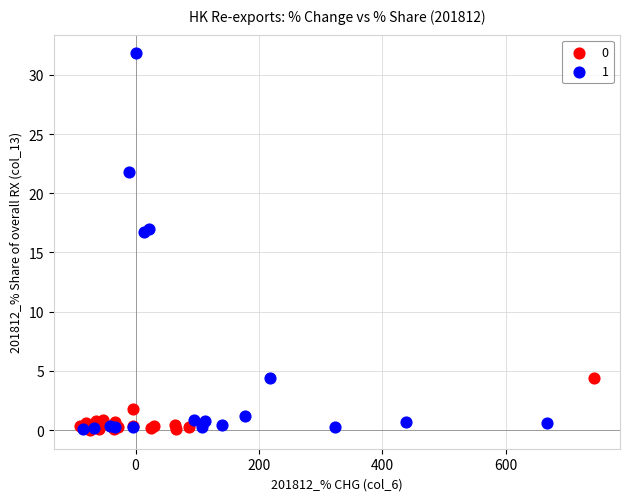

Which series has the largest Y range (max minus min)?

1